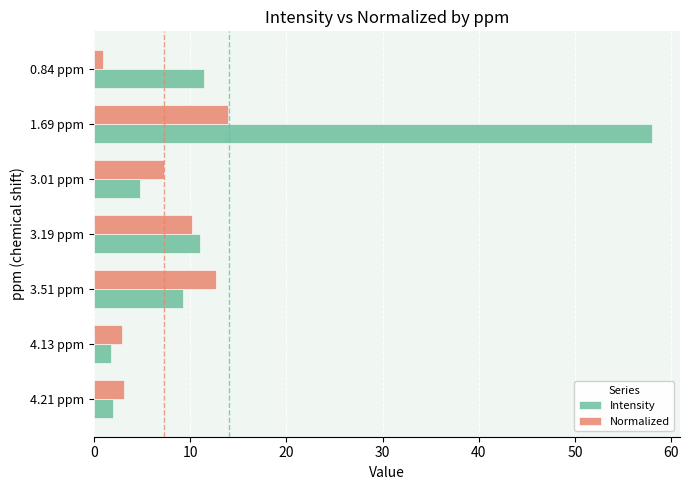

Is the value of Normalized at 3.01 ppm greater than the value of Intensity at 1.69 ppm?

No